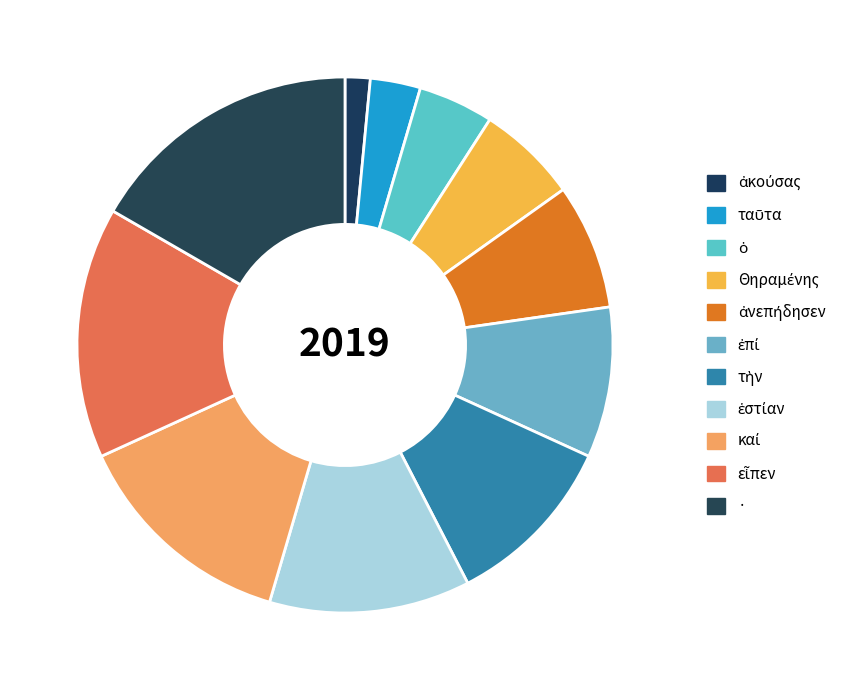

Rank the categories by value from highest to lowest.

·, εἶπεν, καί, ἑστίαν, τὴν, ἐπί, ἀνεπήδησεν, Θηραμένης, ὁ, ταῦτα, ἀκούσας